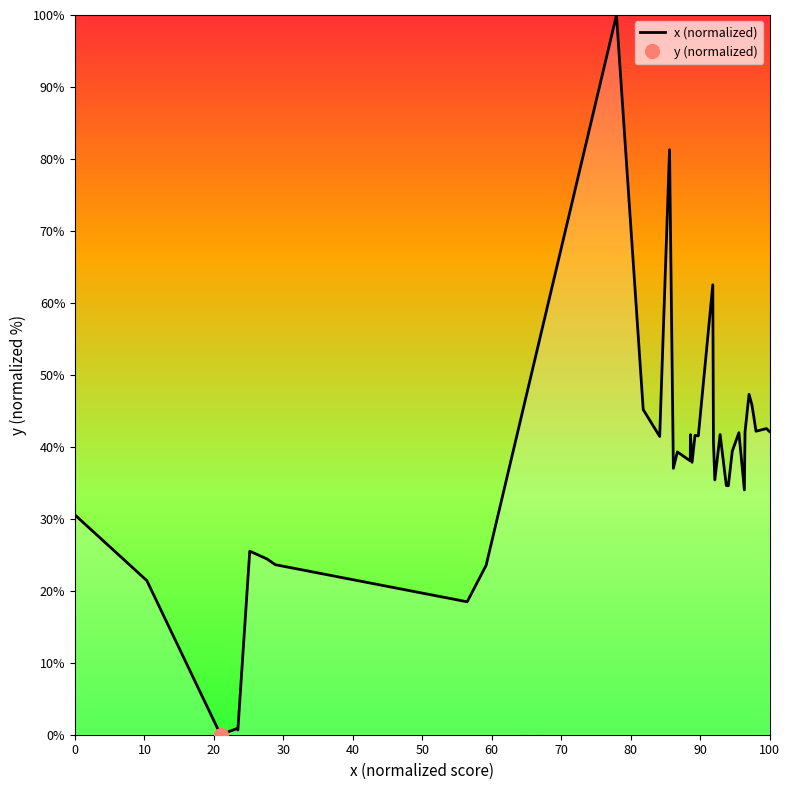

Does the chart have visible grid lines?

No